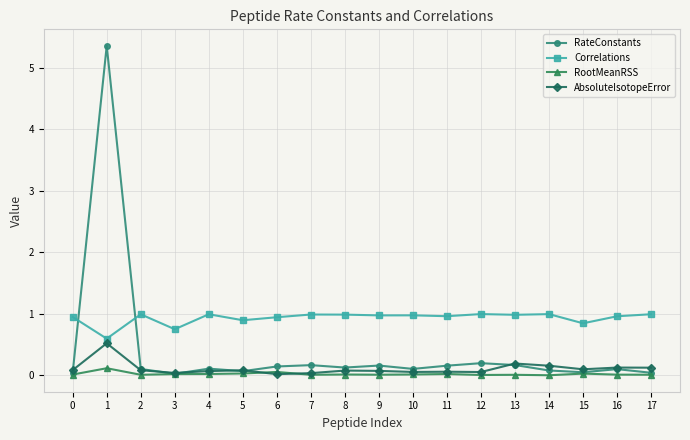

Rank the series by their maximum value, from highest to lowest.

RateConstants, Correlations, AbsoluteIsotopeError, RootMeanRSS